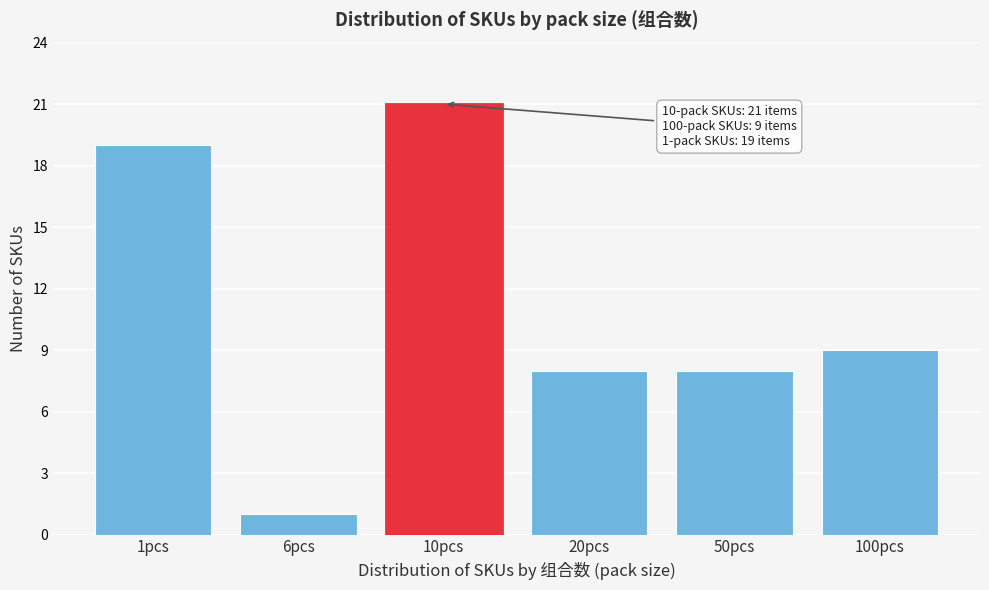

Reading right to left, what are all the values shown in this chart?

100pcs=9	50pcs=8	20pcs=8	10pcs=21	6pcs=1	1pcs=19